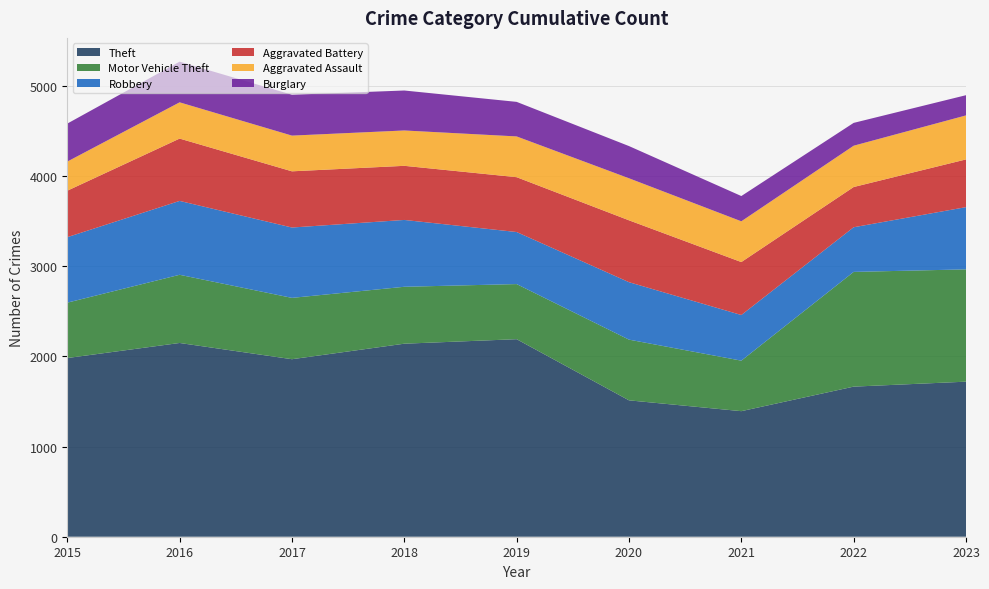

Reading right to left, list all the values displayed in this chart.

Theft: 1719	1664	1392	1512	2190	2140	1968	2148	1981
Motor Vehicle Theft: 1245	1272	560	673	611	631	680	756	614
Robbery: 690	495	506	637	577	741	780	819	726
Aggravated Battery: 529	446	587	686	608	600	623	691	515
Aggravated Assault: 488	458	452	466	452	392	396	402	323
Burglary: 224	253	280	357	383	443	453	451	421